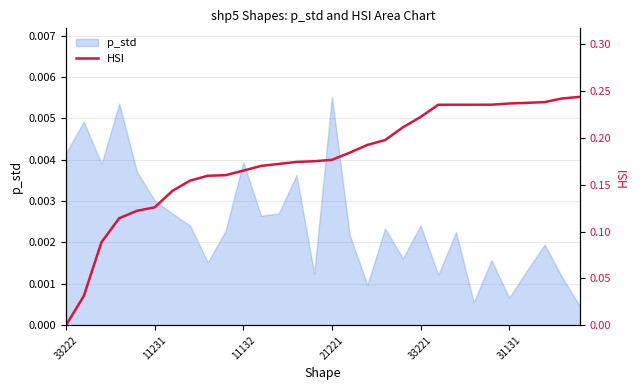

Is it true that the value at 19 is 0.2?

True